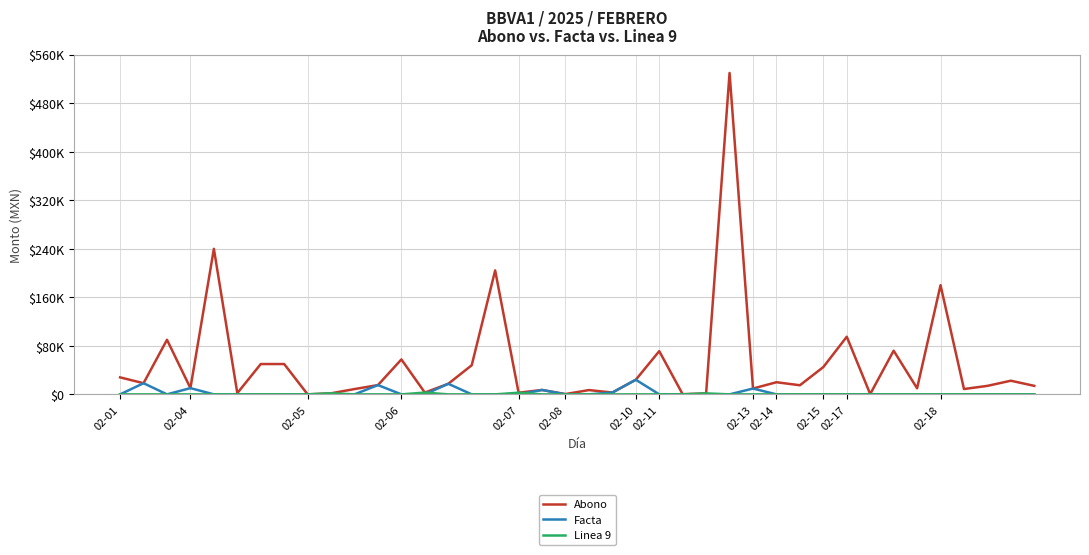

At which category is the sum across all series the highest?

26